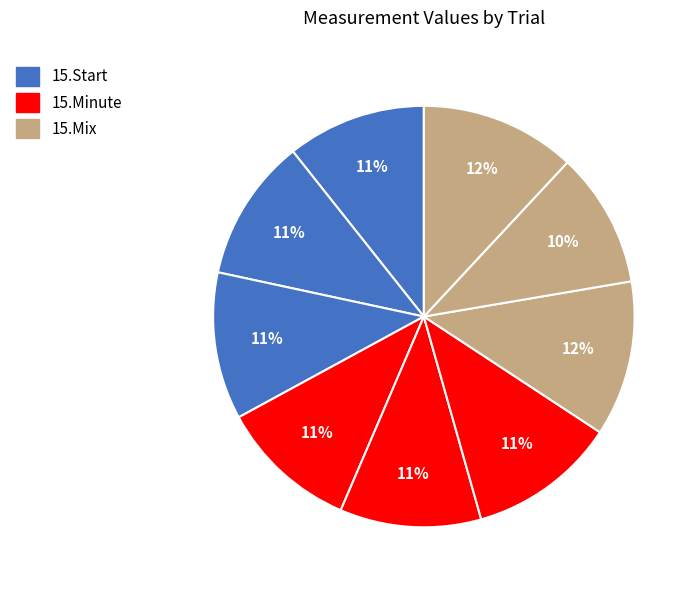

Does any single category account for the majority?

No